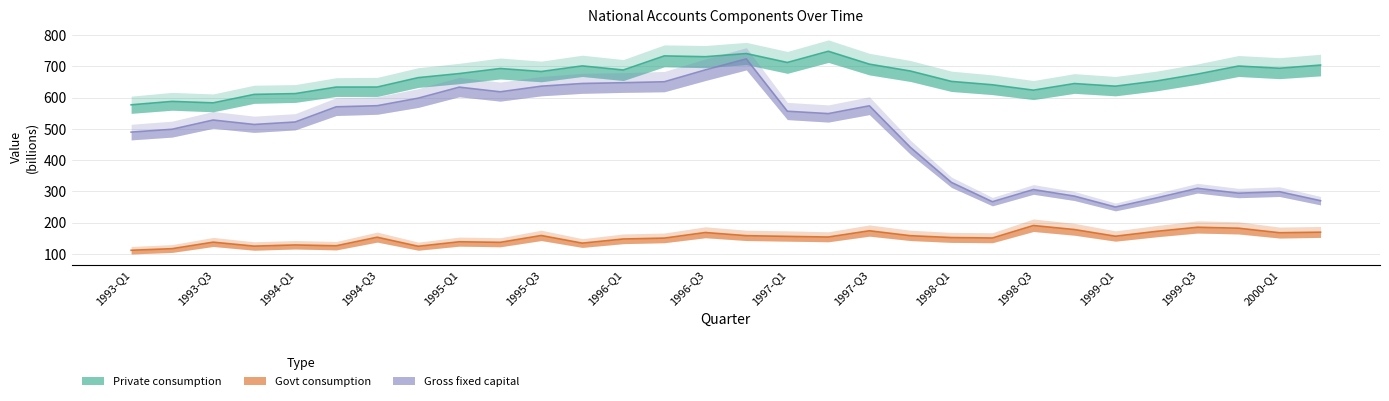

Where is Govt consumption nearest to the value 151?

21